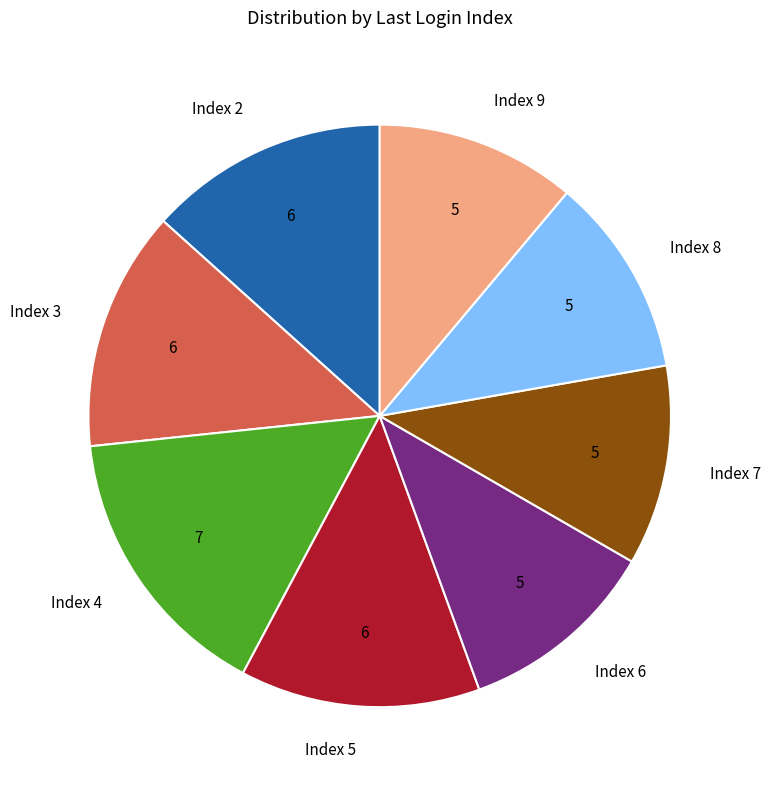

How many segments does this pie chart have?

8